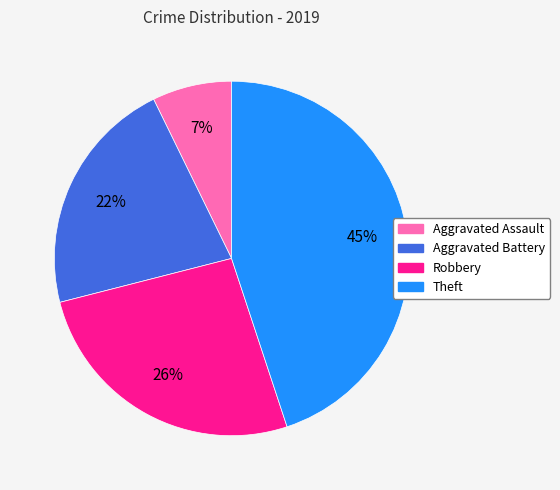

True or false: Aggravated Assault accounts for 7% of the total.

True